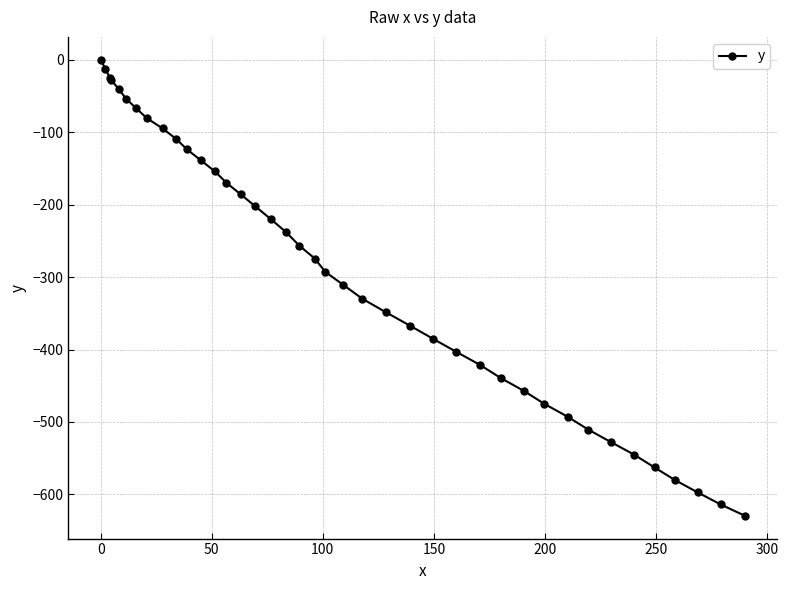

What is the difference between the second highest and second lowest values?

601.3